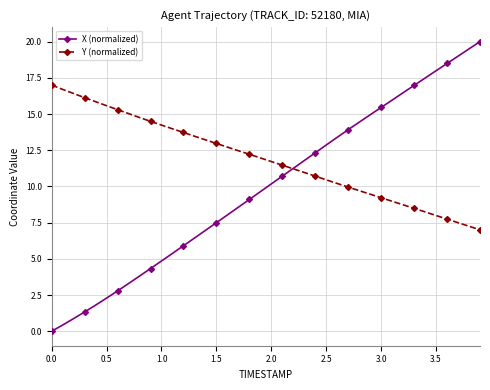

What is the difference between the maximum and minimum values in the X (normalized) series?

20.0